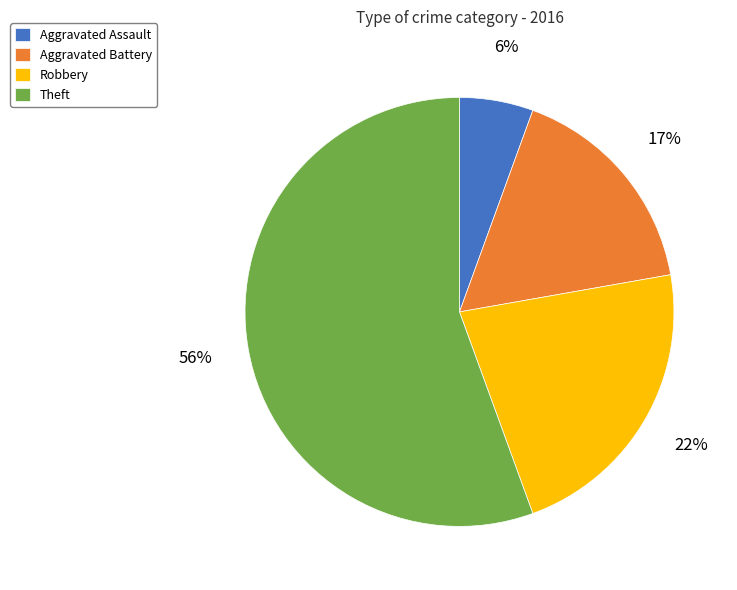

What is the largest slice in the pie chart?

Theft